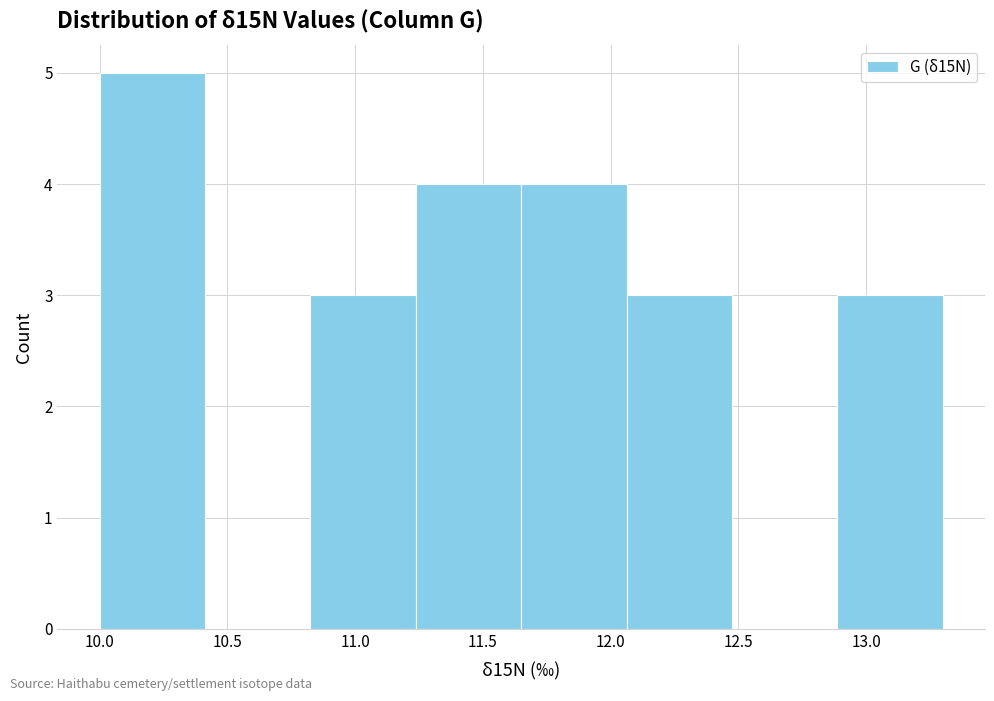

Reading left to right, transcribe this chart: for each bar, give the range it covers on the x-axis and its height. Neither the bar edges nor the heights are printed on the chart, so give them approximately, as read against the axes.

10.00 to 10.40: 5
10.40 to 10.85: 0
10.85 to 11.25: 3
11.25 to 11.65: 4
11.65 to 12.05: 4
12.05 to 12.50: 3
12.50 to 12.90: 0
12.90 to 13.30: 3